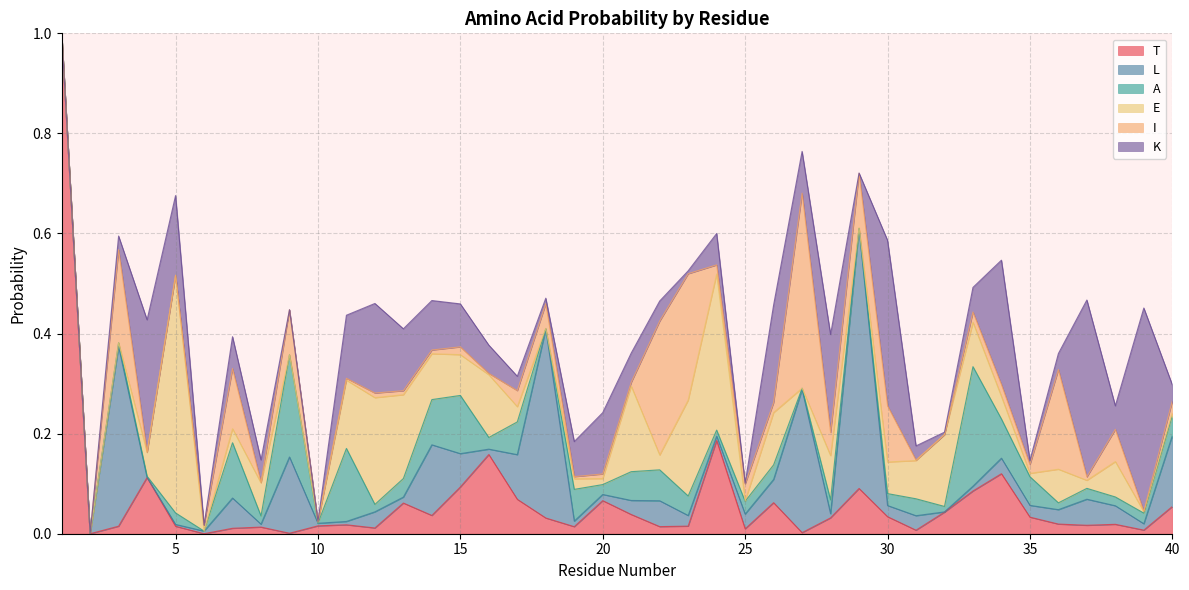

True or false: I has a value of 0.0 at 24.

False